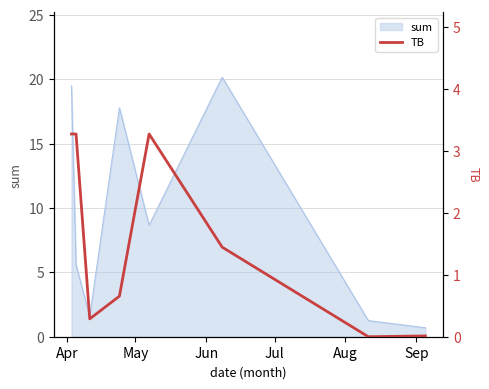

Reading left to right, what are all the values shown in this chart?

3.3	3.3	0.3	0.7	3.3	1.4	0.0	0.0